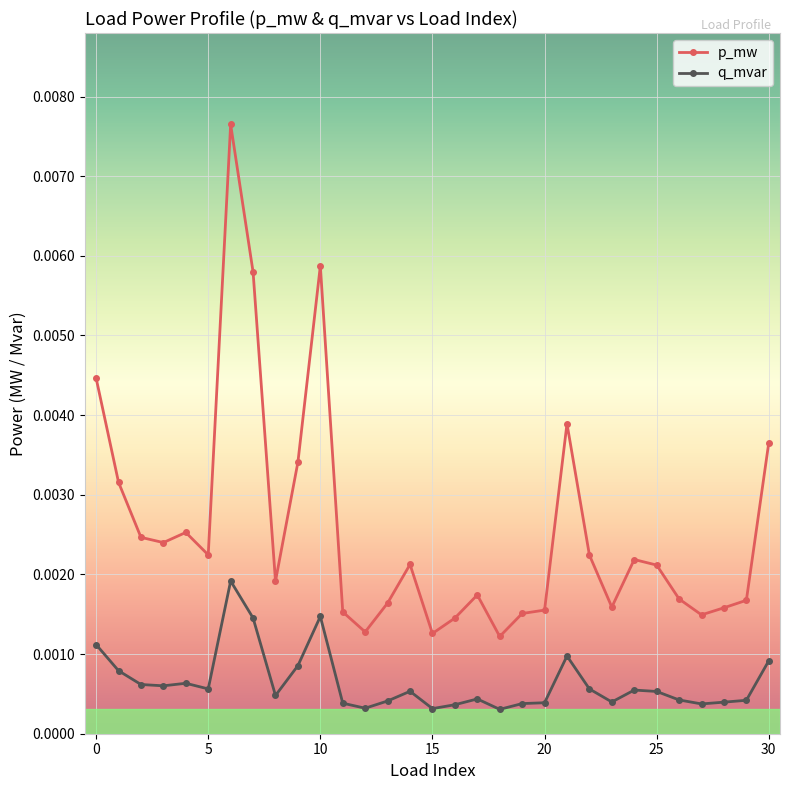

What is the sum of all p_mw values?

0.1